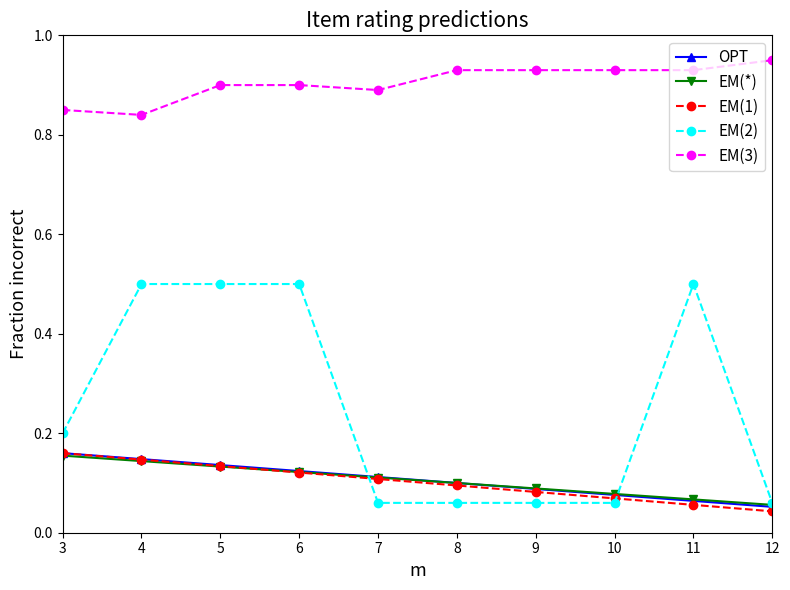

The value of EM(1) at 6 is 0.2. True or false?

False